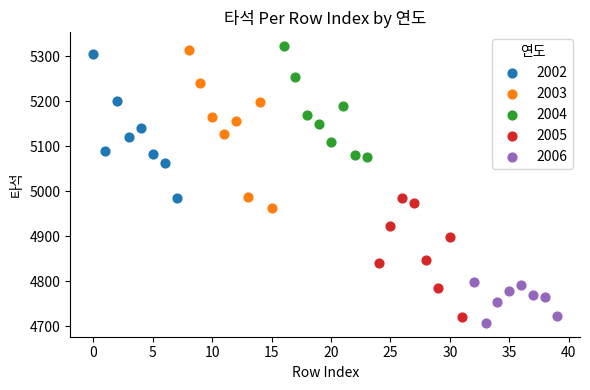

Which series has the largest Y range (max minus min)?

2003